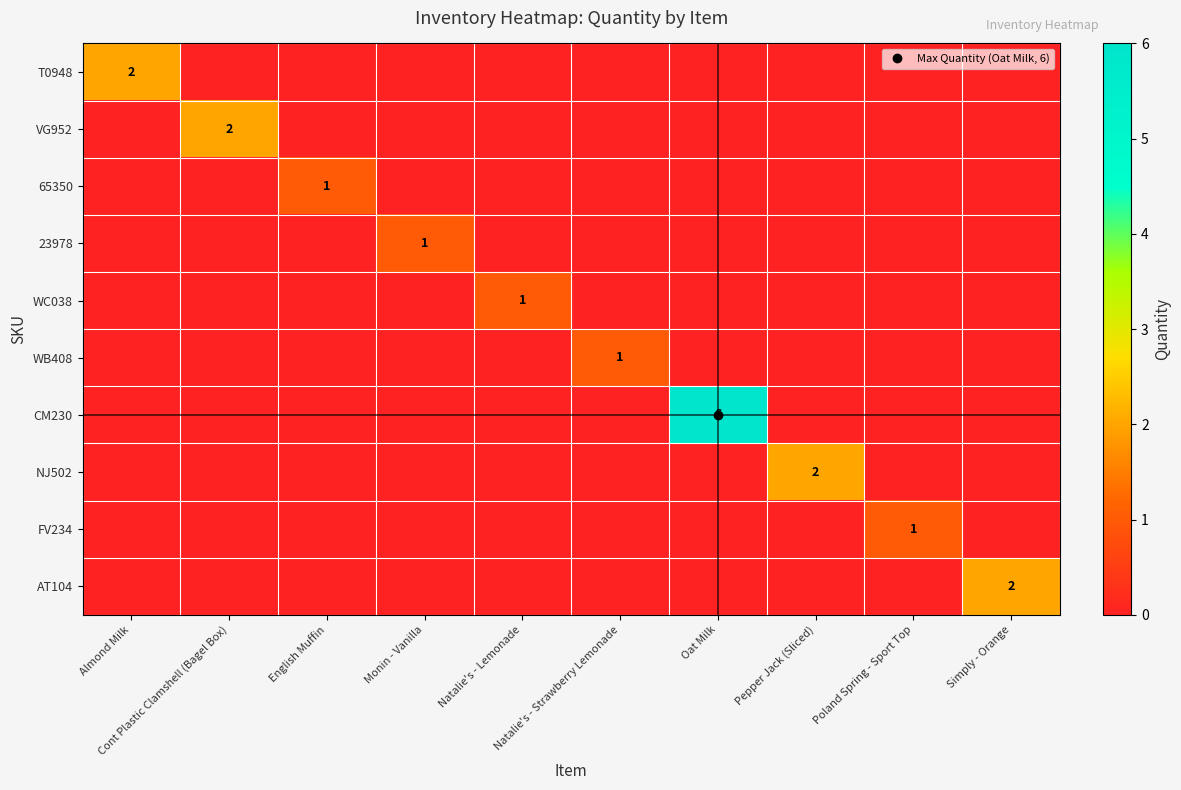

The value of AT104 at English Muffin is -1. True or false?

False